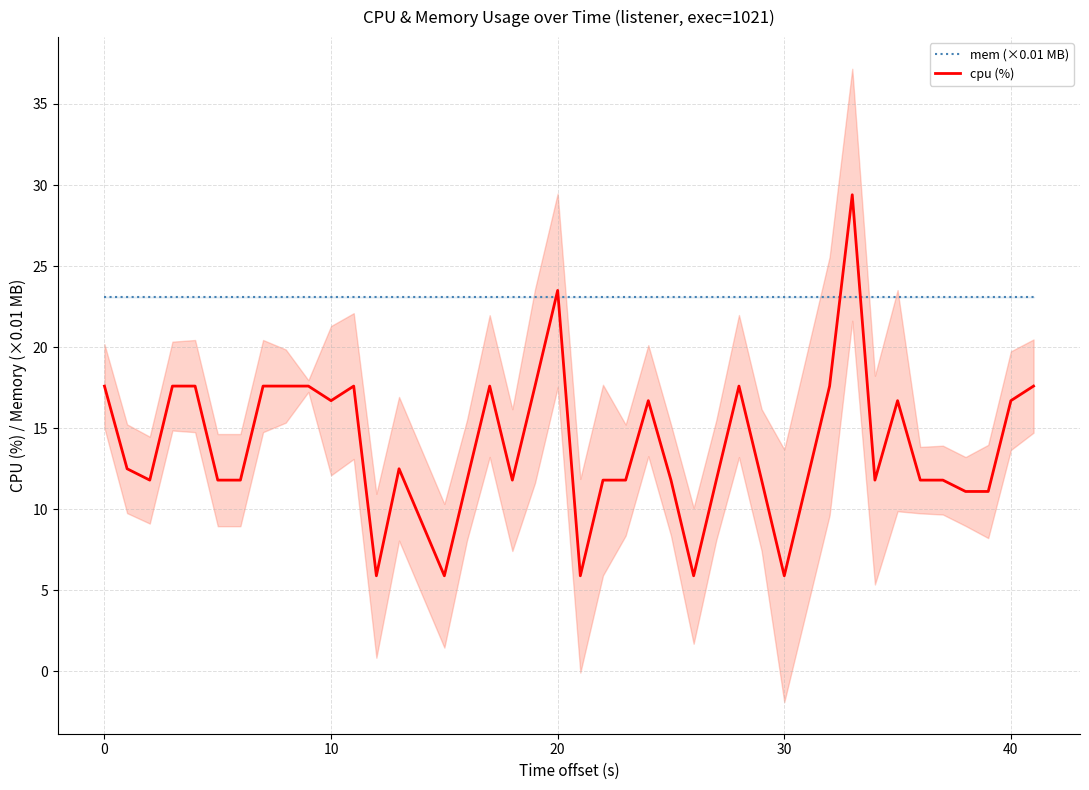

Reading right to left, transcribe all the data shown in this chart.

mem (×0.01 MB): 23.1	23.1	23.1	23.1	23.1	23.1	23.1	23.1	23.1	23.1	23.1	23.1	23.1	23.1	23.1	23.1	23.1	23.1	23.1	23.1	23.1	23.1	23.1	23.1	23.1	23.1	23.1	23.1	23.1	23.1	23.1	23.1	23.1	23.1	23.1	23.1	23.1	23.1	23.1	23.1
cpu (%): 17.6	16.7	11.1	11.1	11.8	11.8	16.7	11.8	29.4	17.6	5.9	11.8	17.6	11.8	5.9	11.8	16.7	11.8	11.8	5.9	23.5	17.6	11.8	17.6	11.8	5.9	12.5	5.9	17.6	16.7	17.6	17.6	17.6	11.8	11.8	17.6	17.6	11.8	12.5	17.6